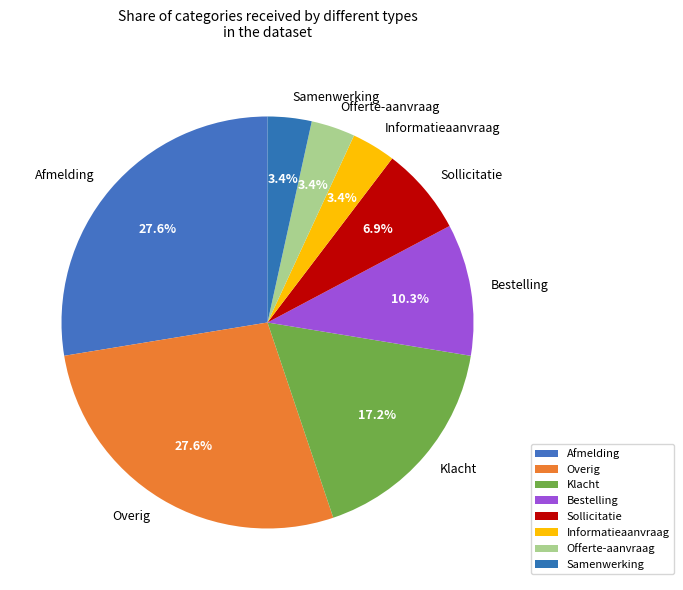

Does Sollicitatie represent more than half of the total?

No